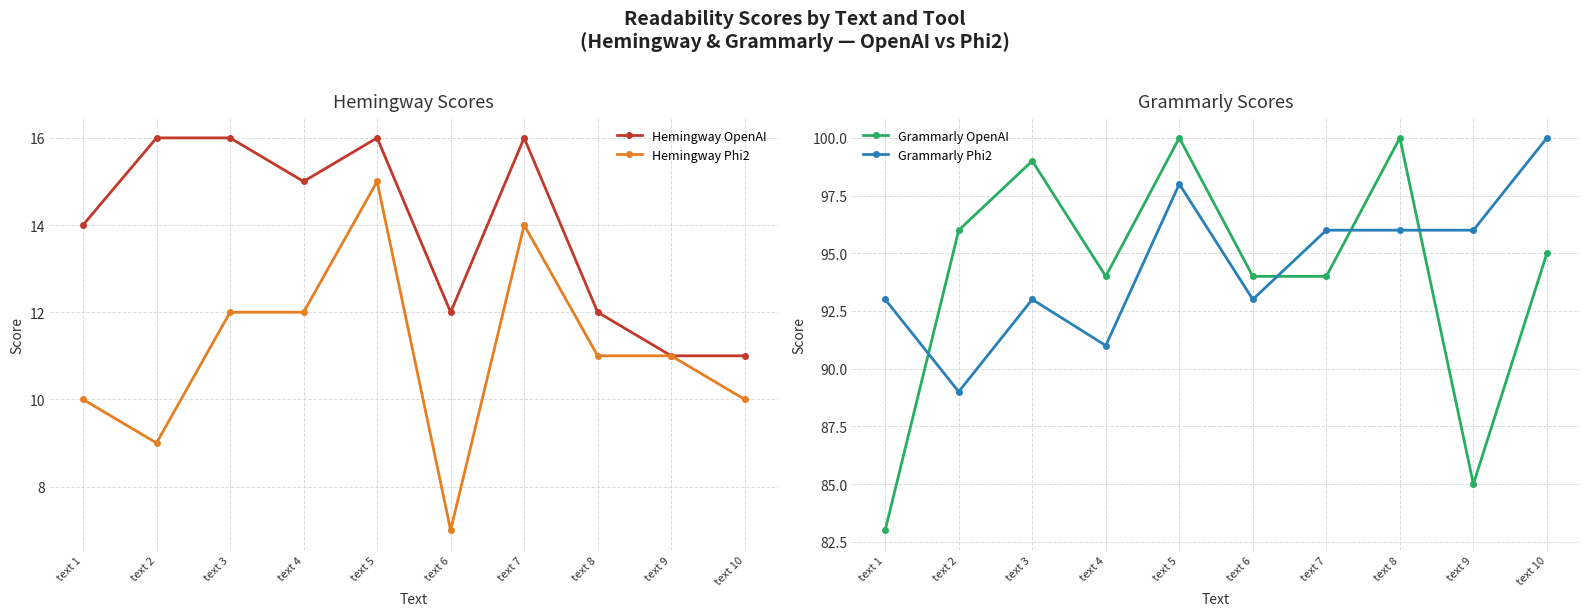

True or false: Grammarly OpenAI and Hemingway OpenAI cross at least once.

False